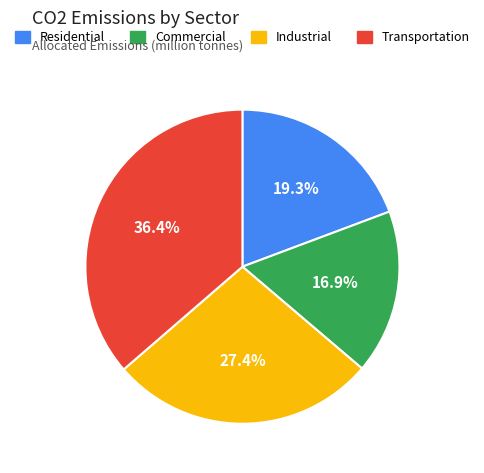

What percentage is the Transportation slice, to the nearest percent?

36%